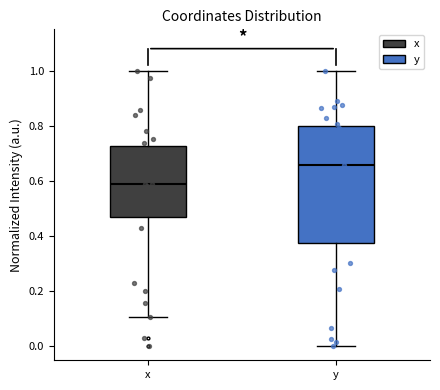

Which box is the tallest, from its lower edge to its upper edge?

y